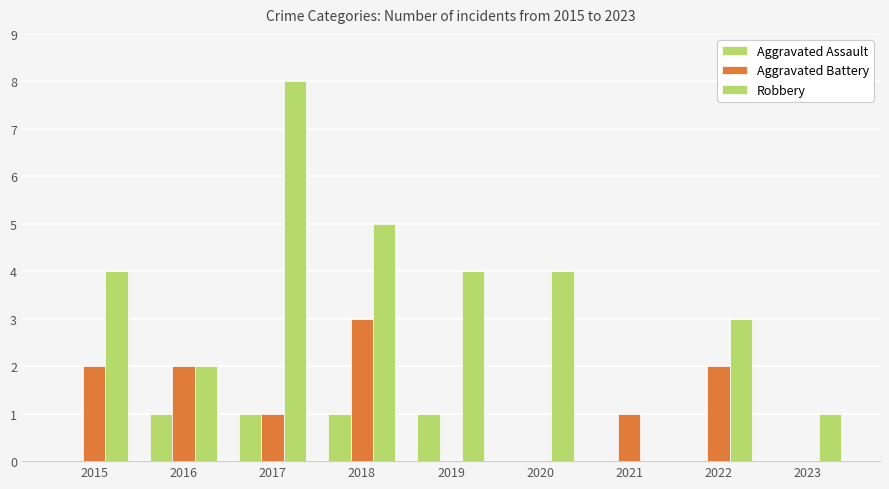

What is the difference between the second highest and minimum values in the Aggravated Assault series?

1